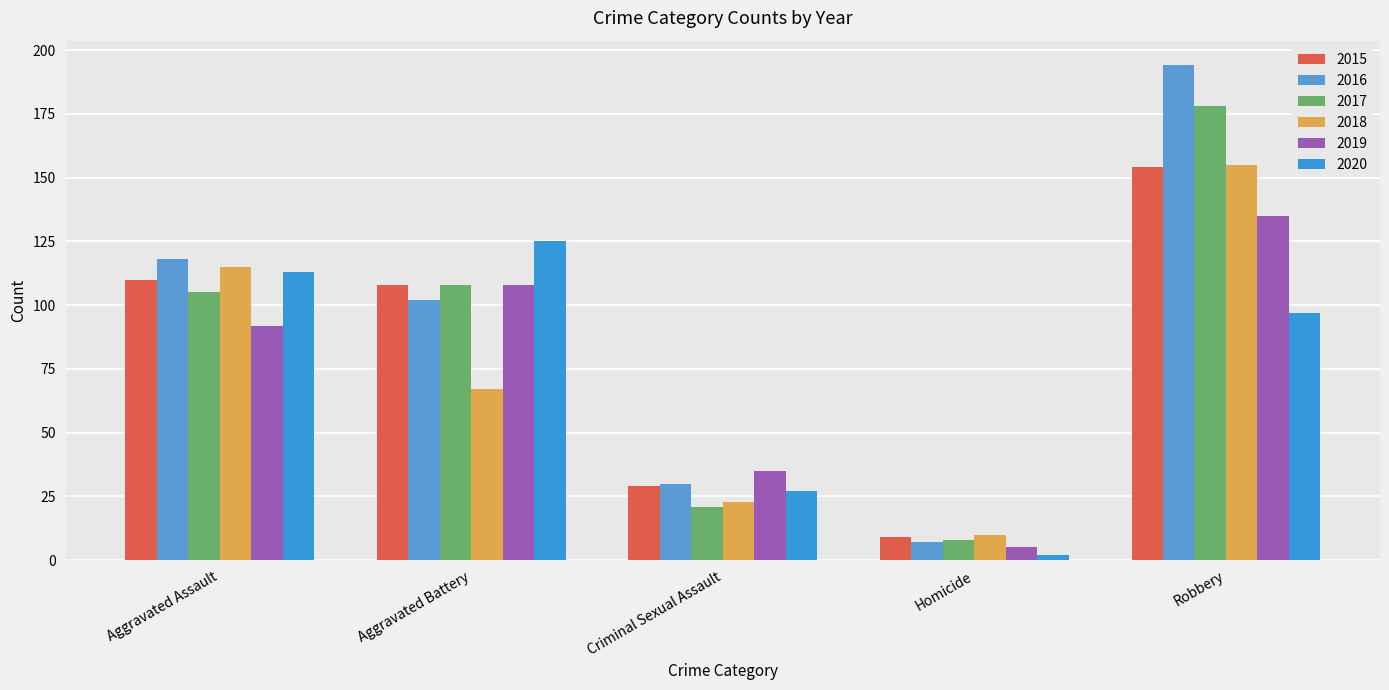

What is the difference between the maximum and second lowest values in the 2015 series?

125